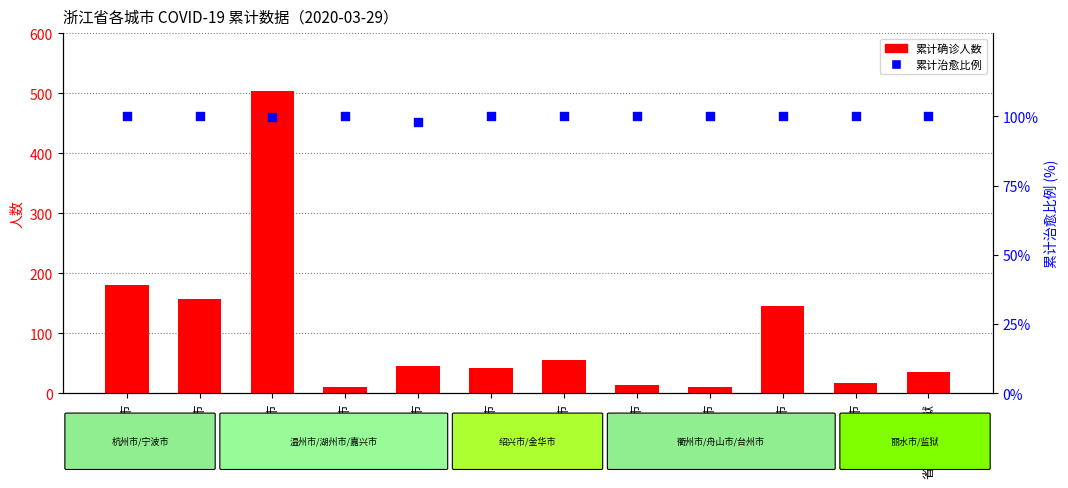

Is the value of 累计确诊人数 at 金华市 greater than the value of 累计治愈比例 at 嘉兴市?

No